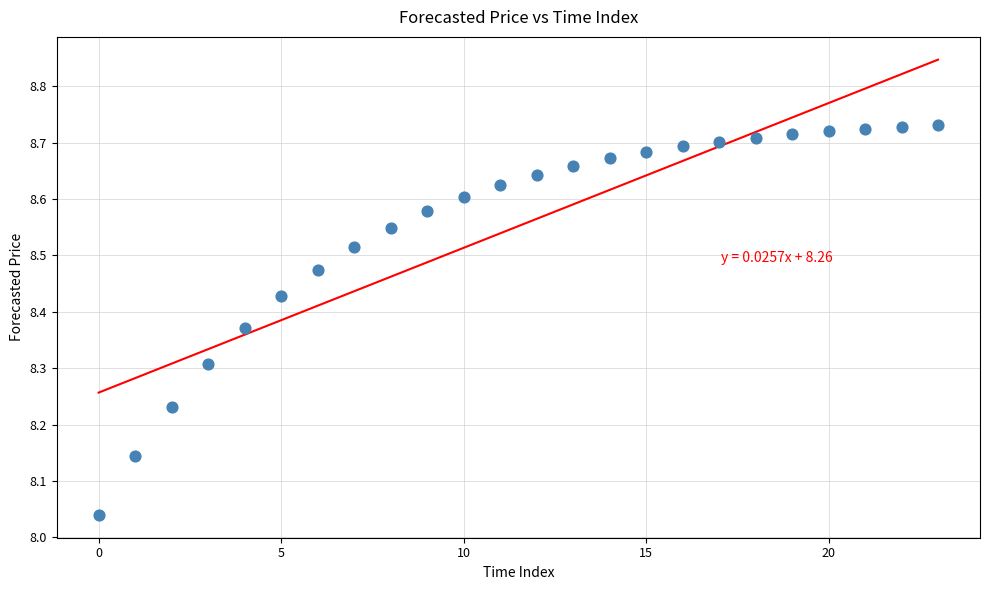

What is the range of Y values (max minus min)?

0.7